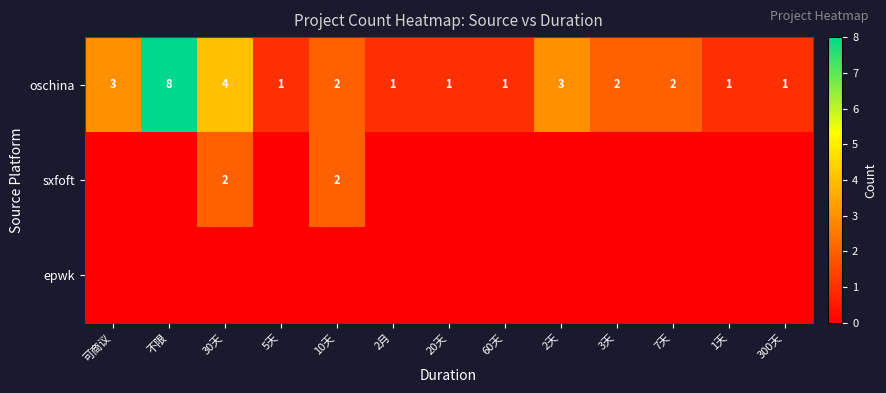

The sxfoft series shows 3 at 10天. True or false?

False